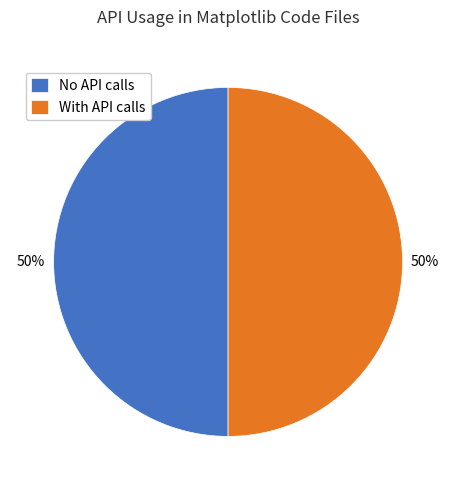

To the nearest percent, what percentage of the pie is No API calls?

50%